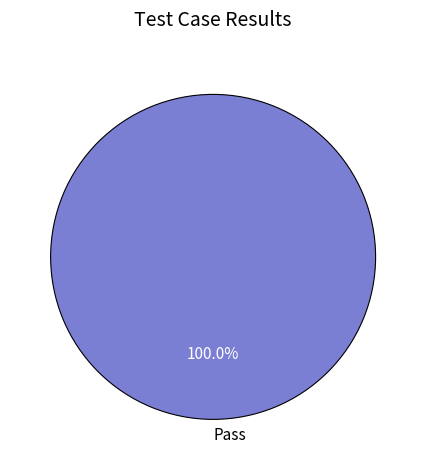

Rank the categories by value from highest to lowest.

Pass